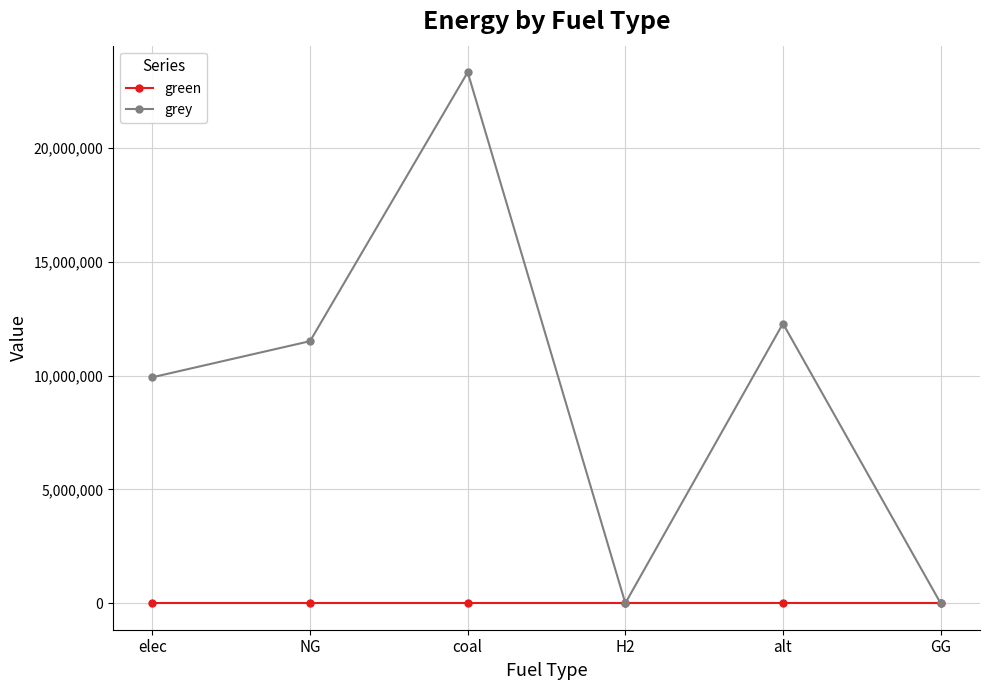

True or false: grey has a value of 0.0 at H2.

True